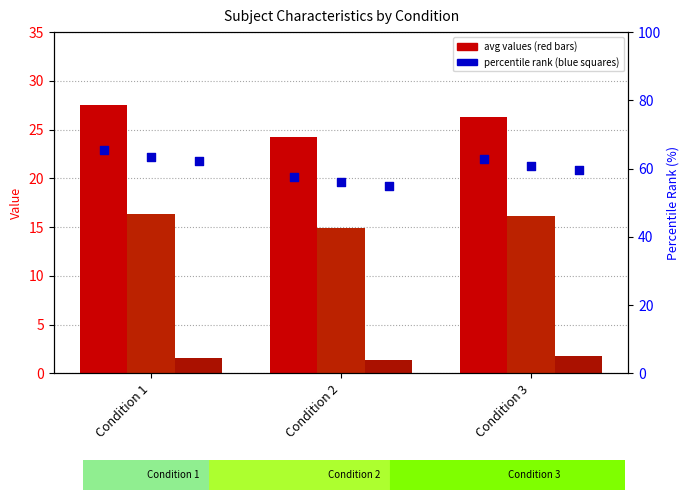

At which category is the sum across all series the highest?

Condition 1